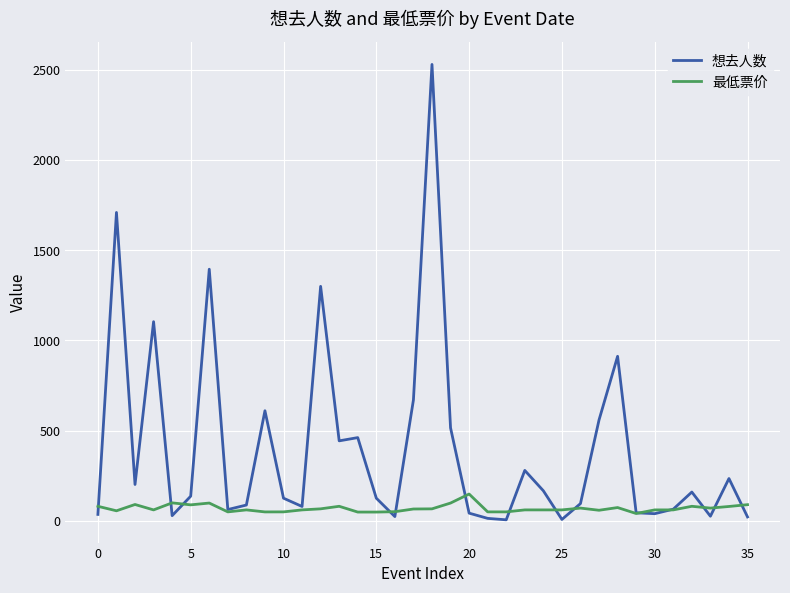

At how many categories does at least one series exceed 2264?

1